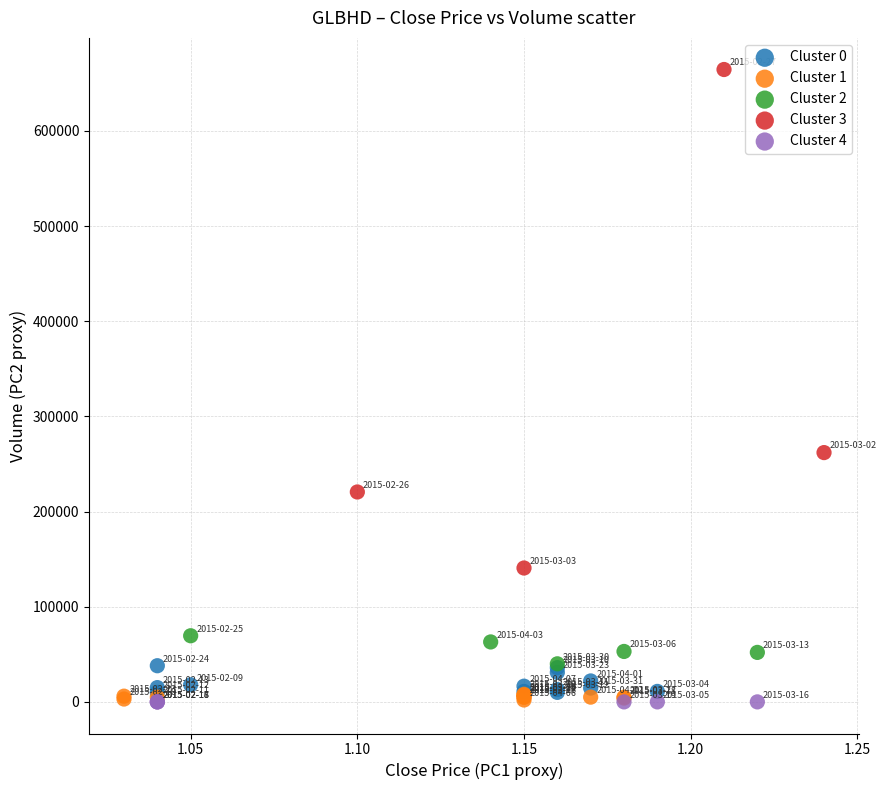

Which series reaches the maximum Y coordinate?

Cluster 3